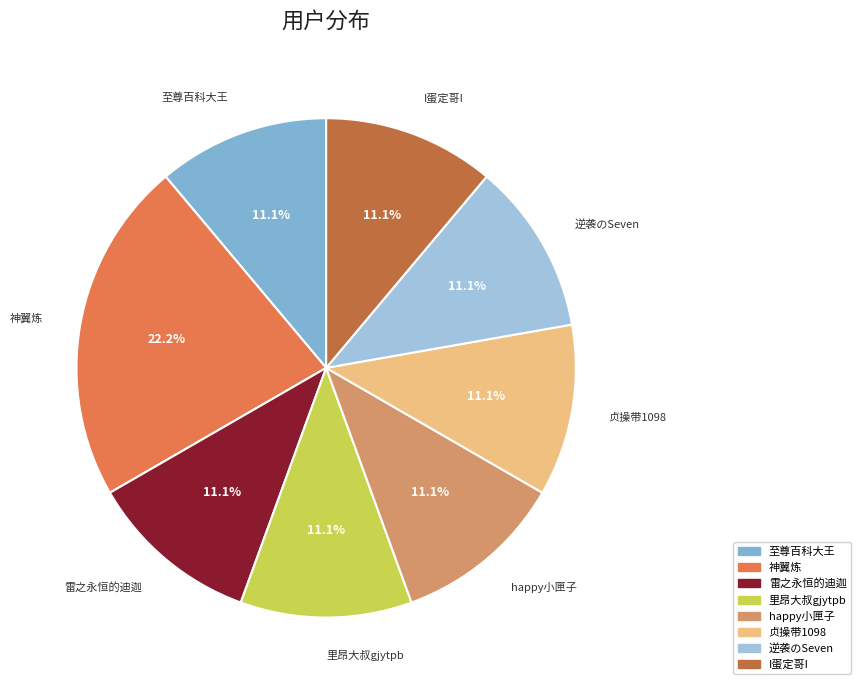

Does any single category account for the majority?

No